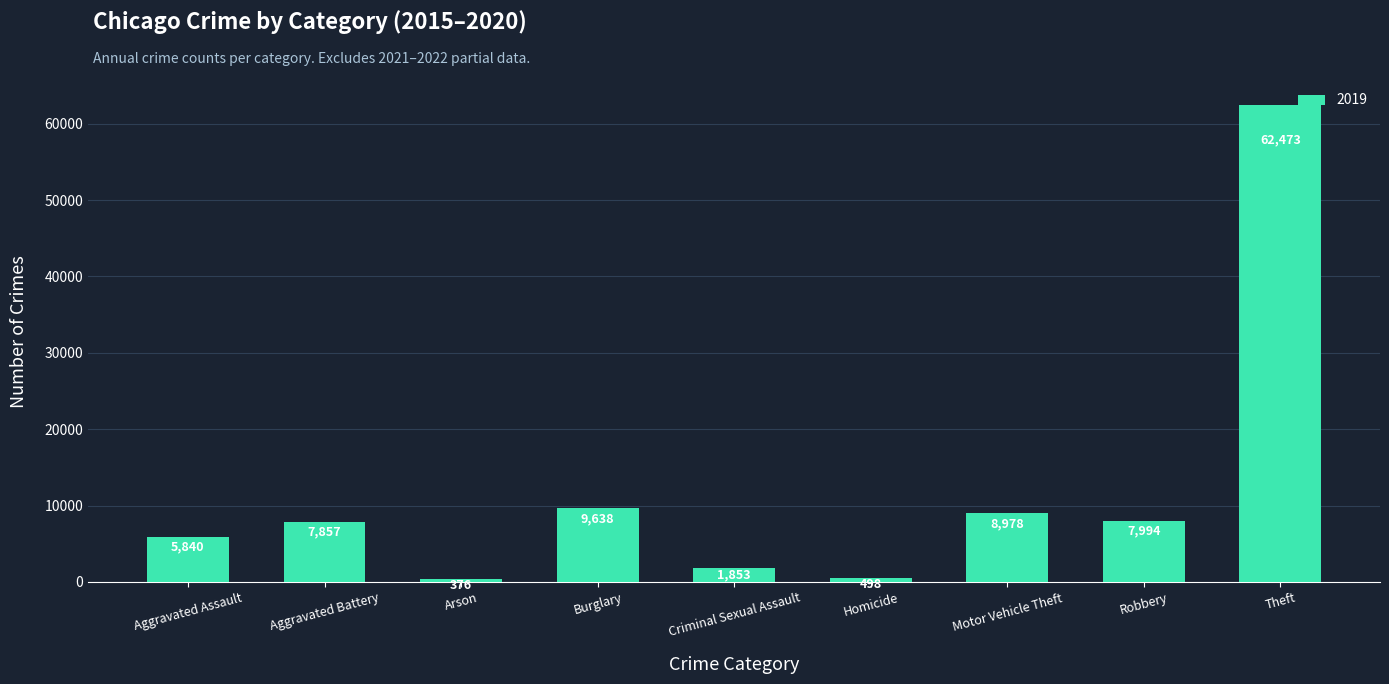

How many data points are less than 7857?

4